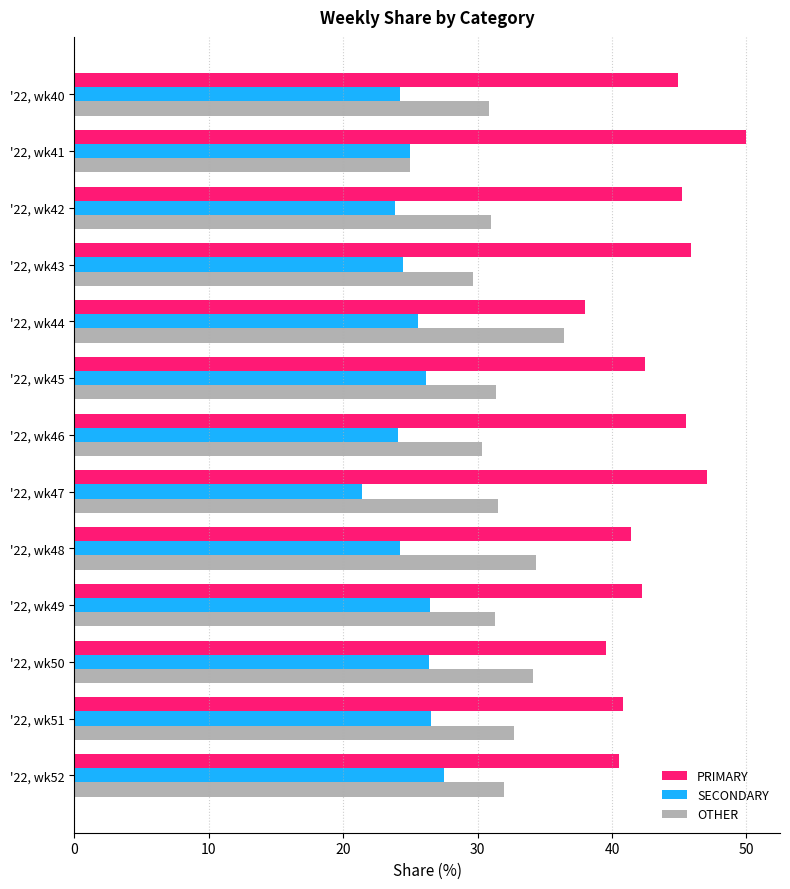

What is the sum of all OTHER values?

410.6